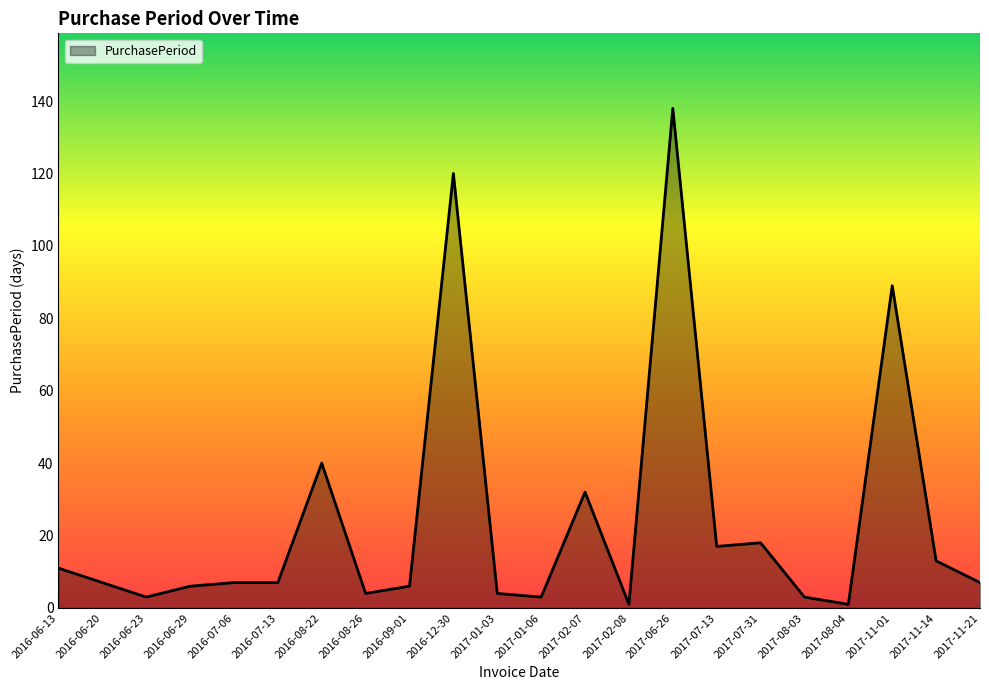

What position from the right is 2016-07-13?

17